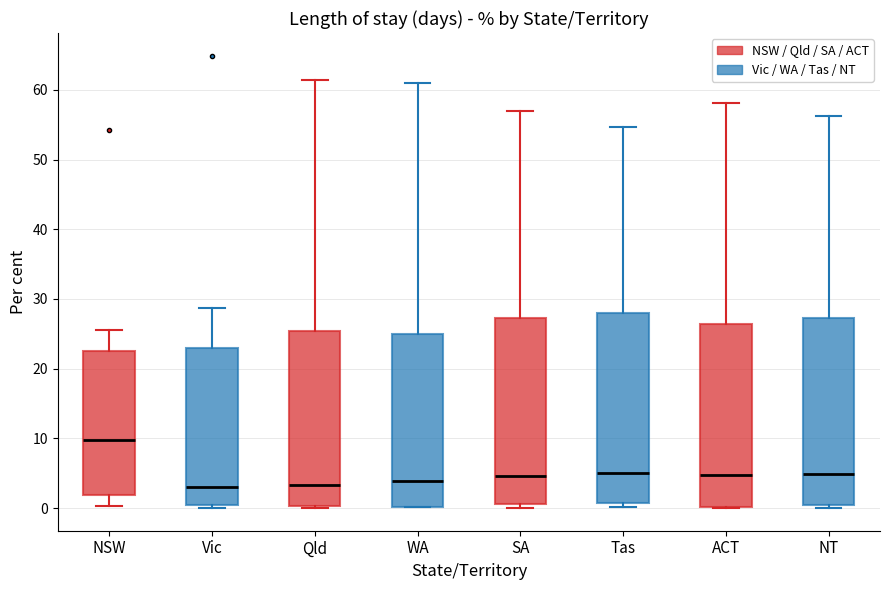

Which box's median line is the highest?

NSW